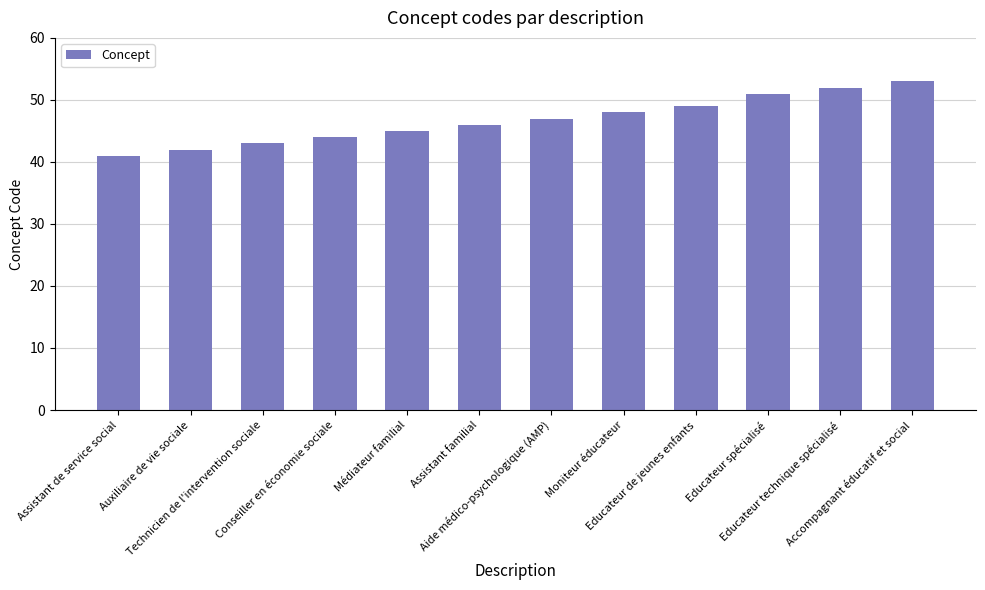

Which has a higher value, Moniteur éducateur or Médiateur familial?

Moniteur éducateur